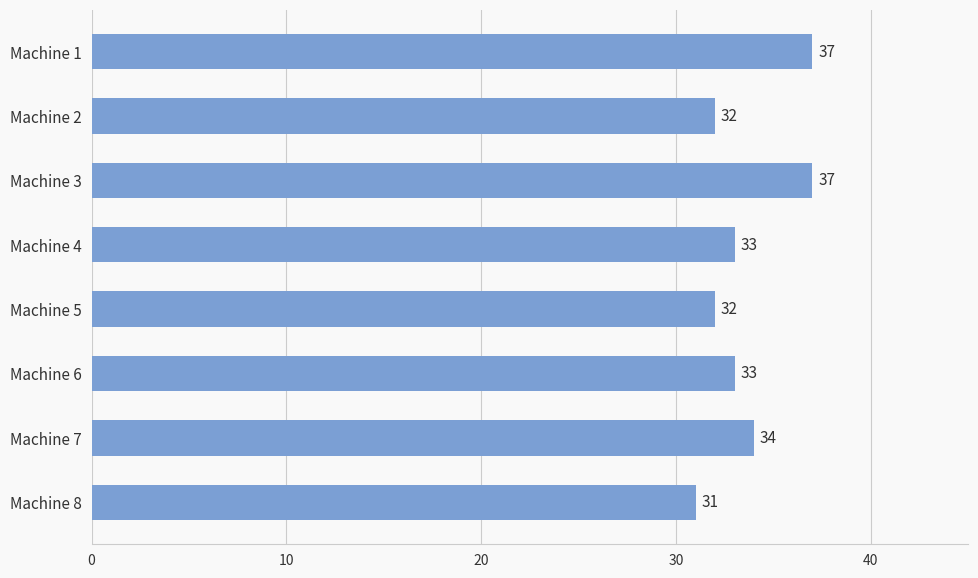

Is it true that the value at Machine 7 is 16?

False